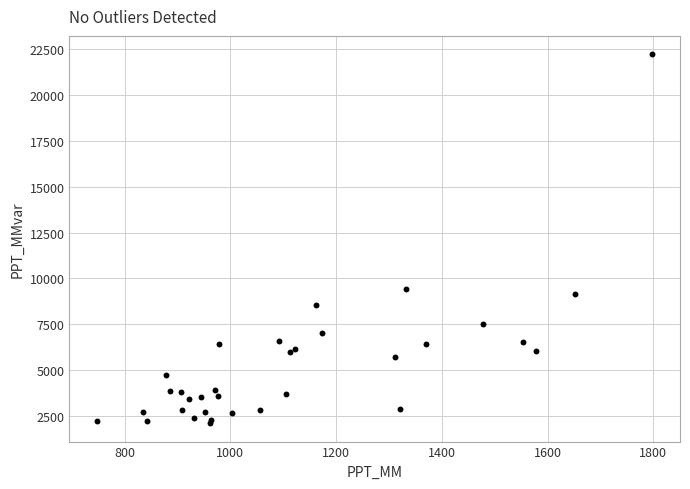

What Y value in the scatter plot is closest to 12168?

9420.6